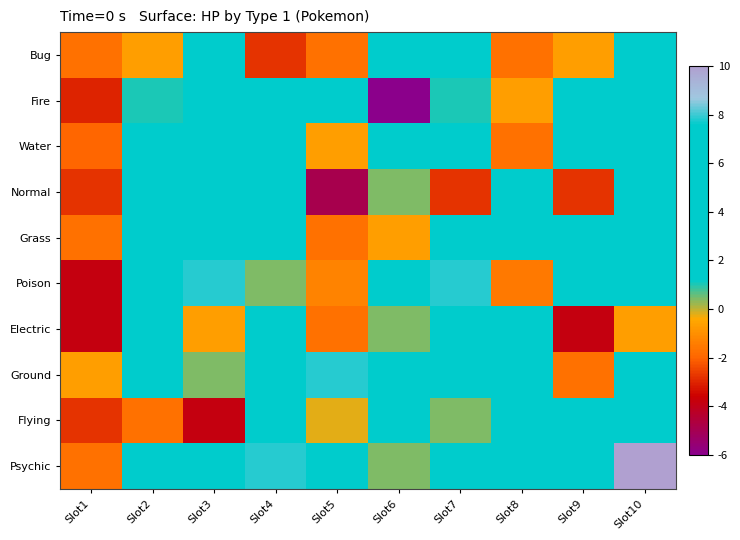

Between Slot6 and Slot4, which is larger?

Slot6